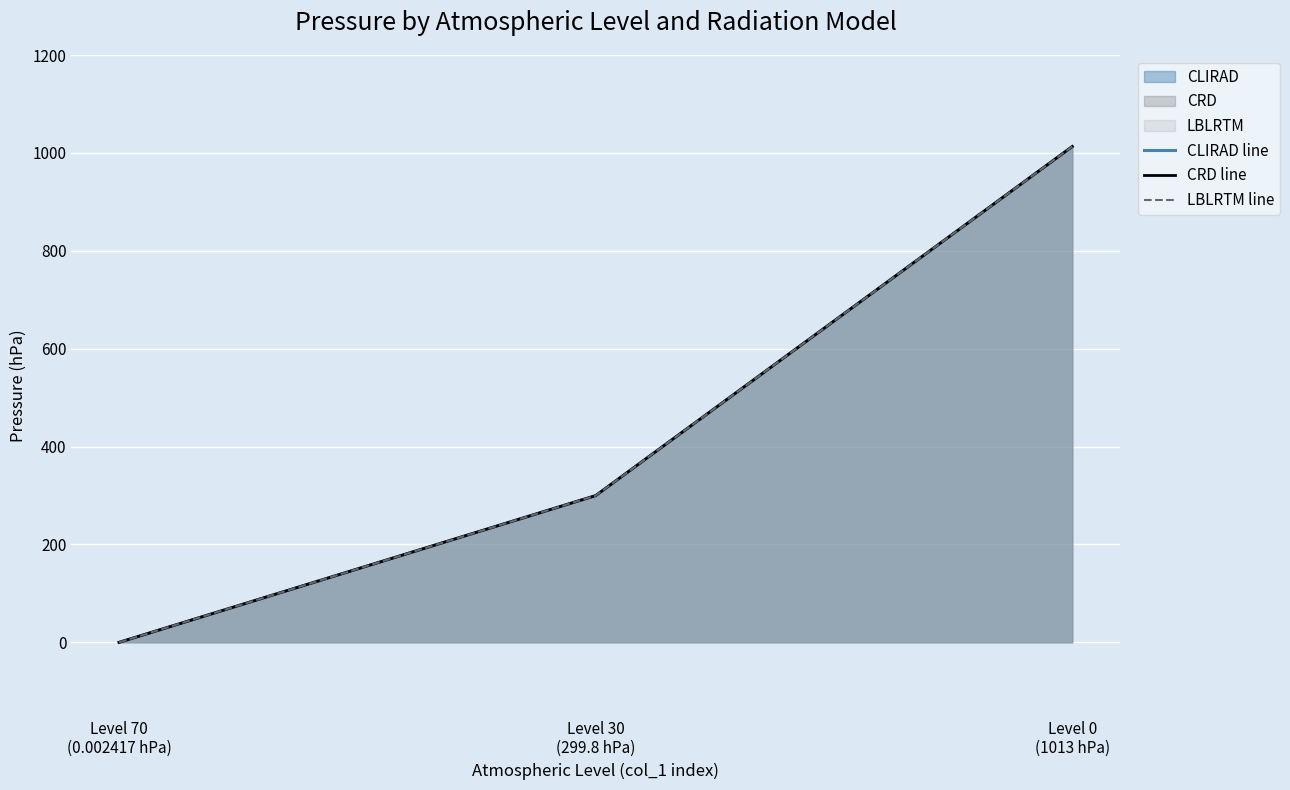

What position from the left is Level 30
(299.8 hPa)?

2